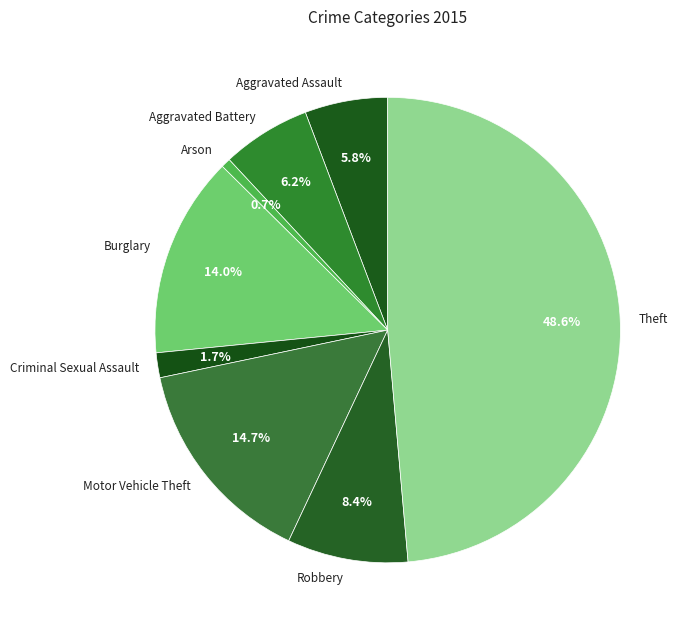

Which category has the biggest portion of the pie?

Theft